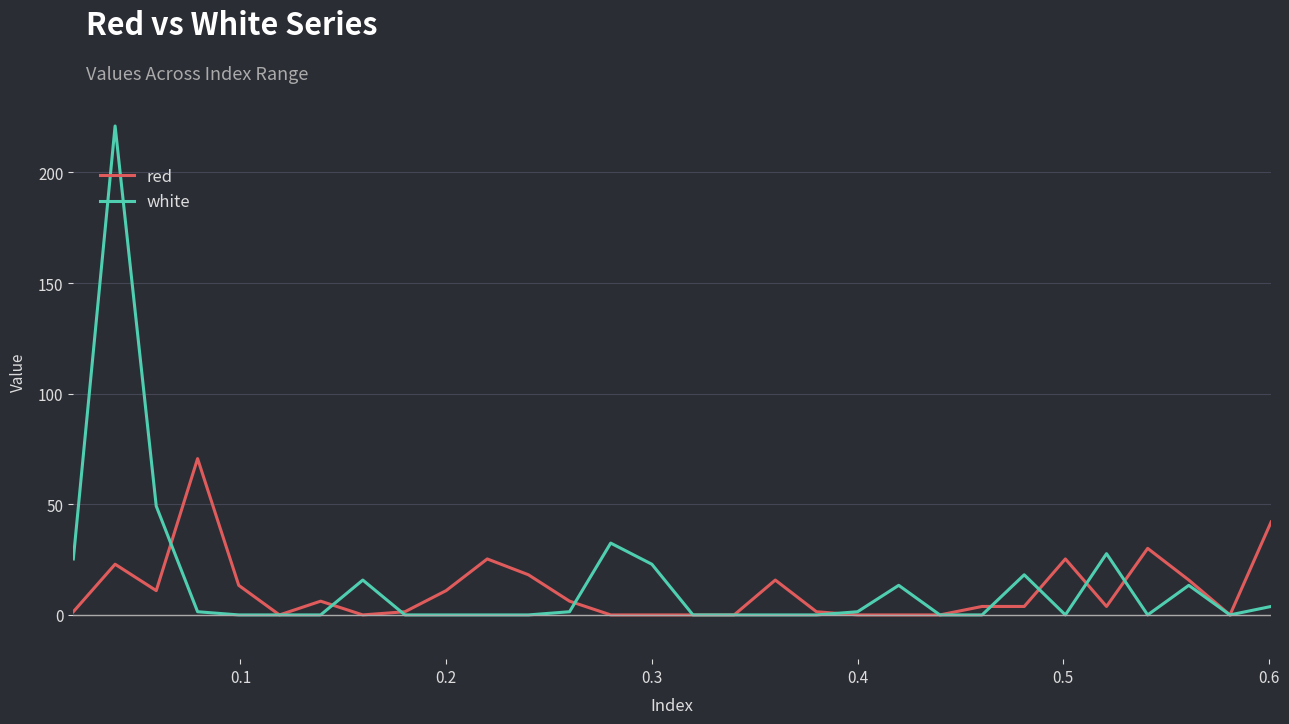

Which series has the largest range (max minus min)?

white